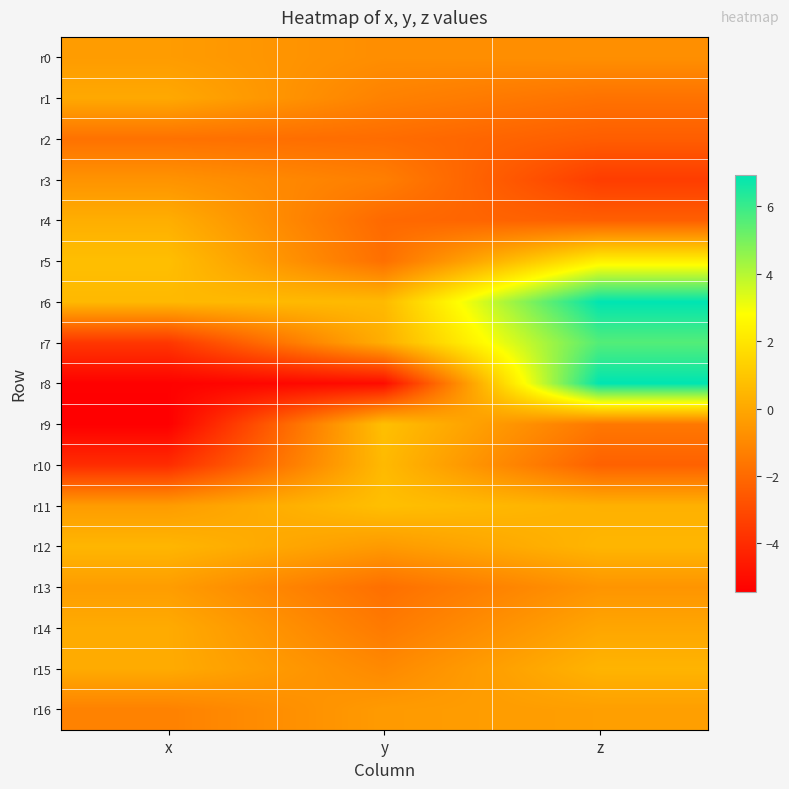

Which series changed the most between x and z?

r8